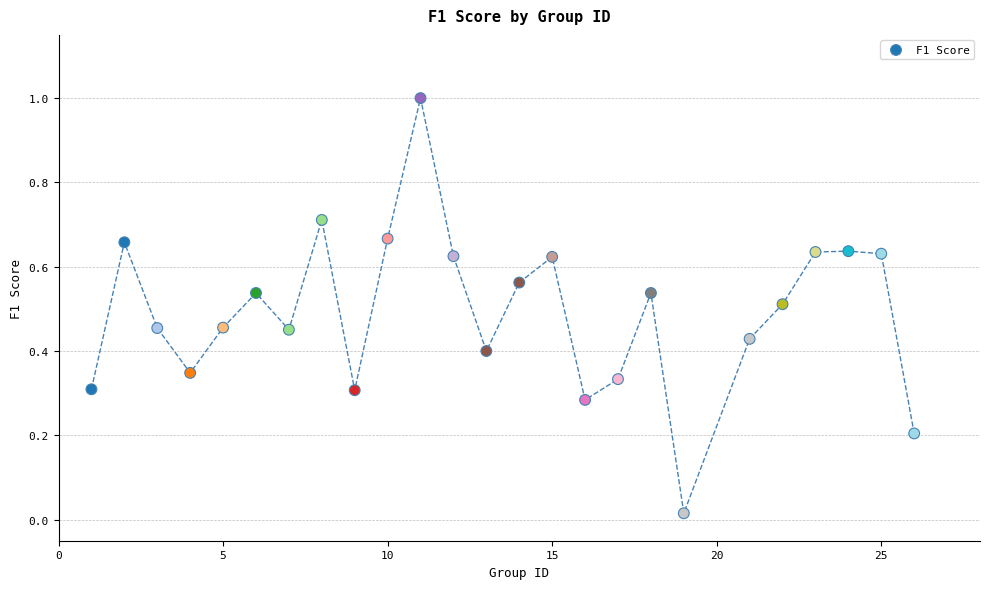

What is the range of Y values (max minus min)?

1.0